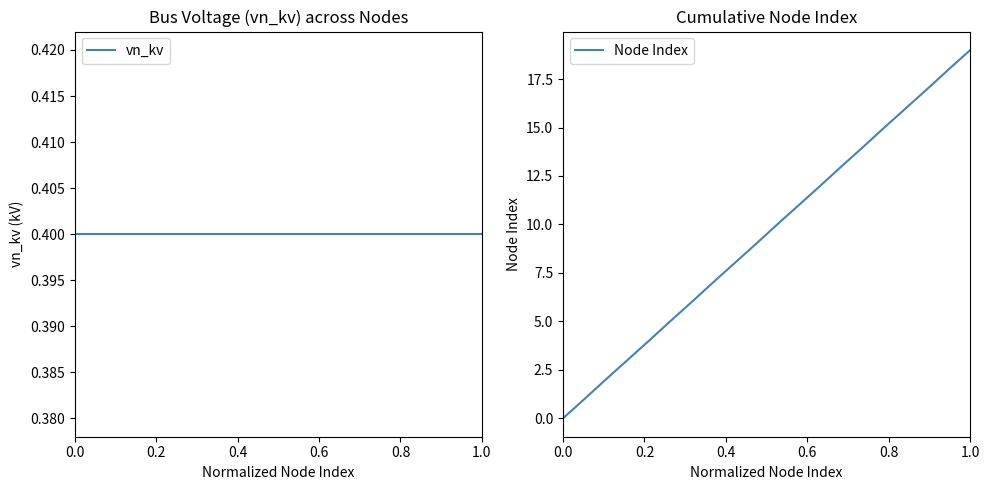

How many series are shown in this chart?

2